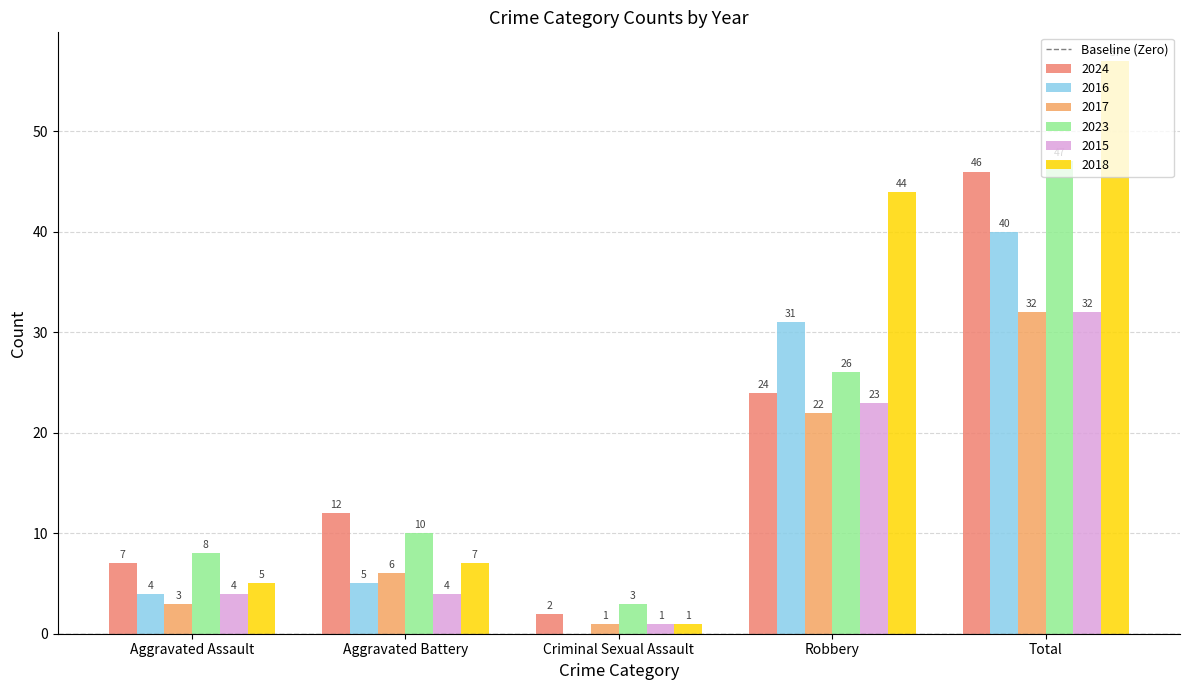

Between Criminal Sexual Assault and Aggravated Assault, which is larger?

Aggravated Assault